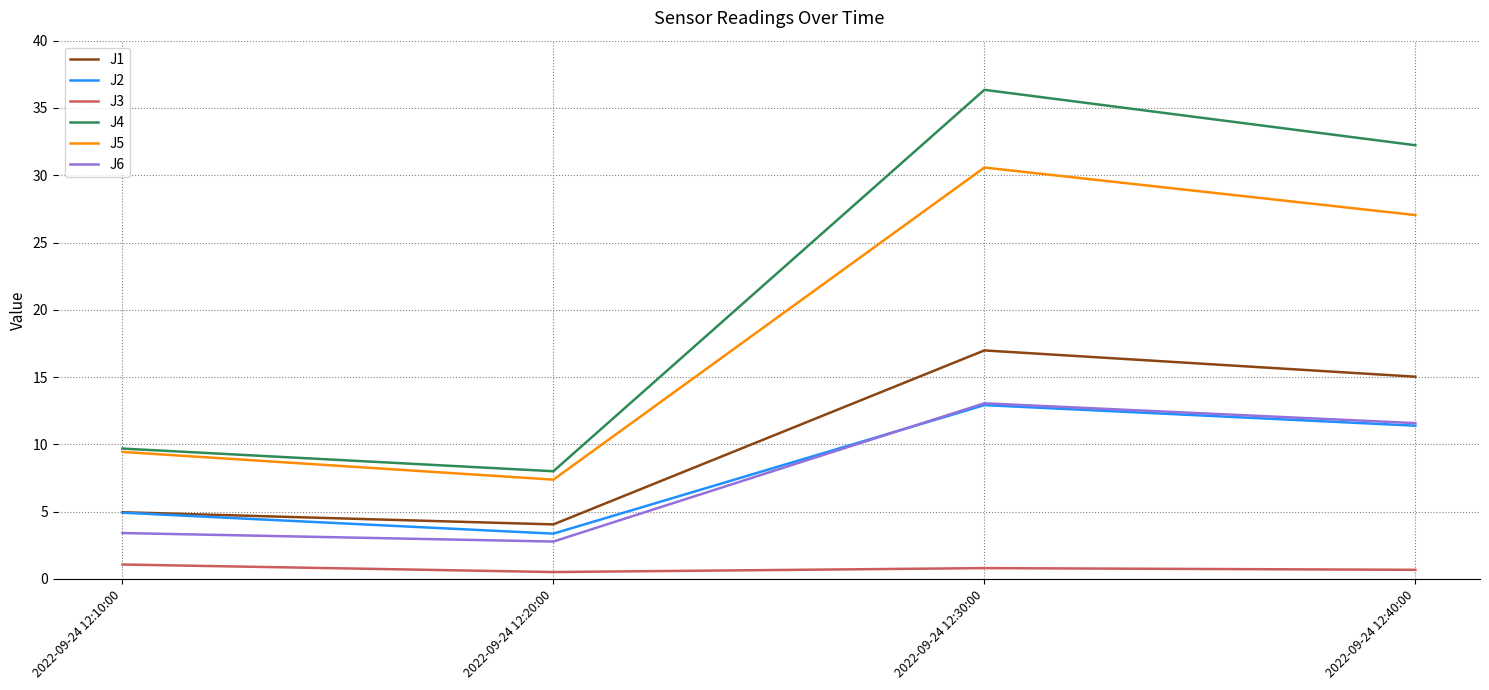

What is the total value across all series at 2022-09-24 12:40:00?

98.0